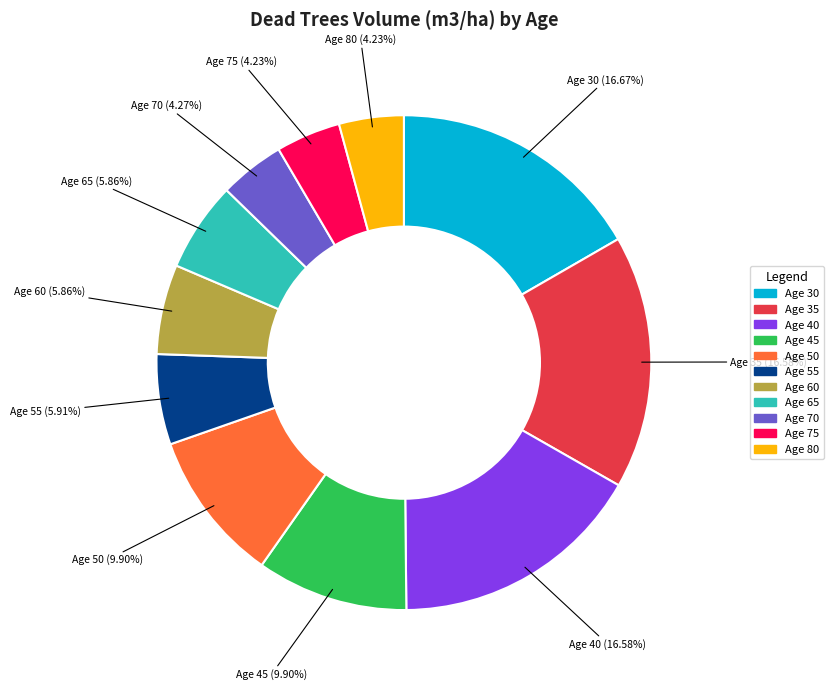

Is there any slice that represents more than half of the pie?

No